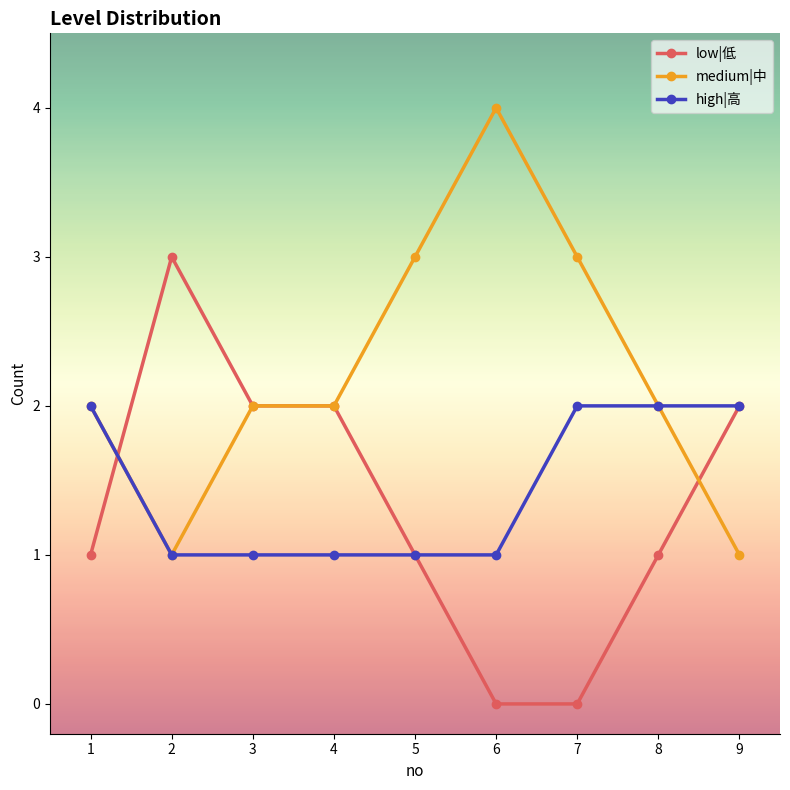

Reading right to left, extract all data points from this chart.

low|低: 2	1	0	0	1	2	2	3	1
medium|中: 1	2	3	4	3	2	2	1	2
high|高: 2	2	2	1	1	1	1	1	2